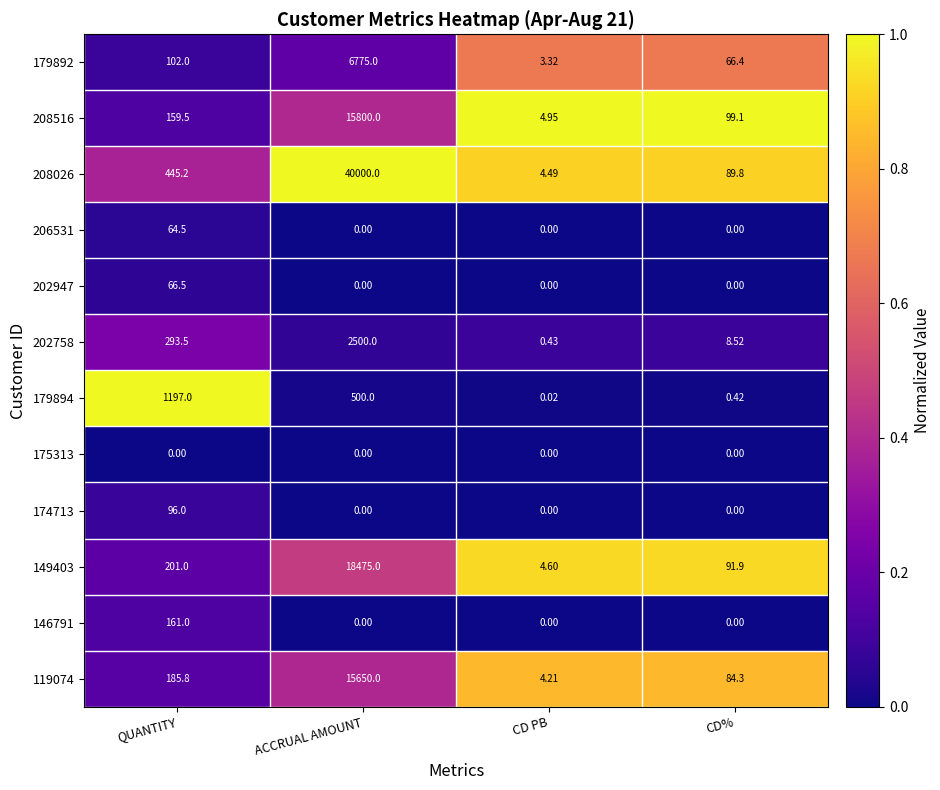

What is the total value across all series at CD PB?

22.0